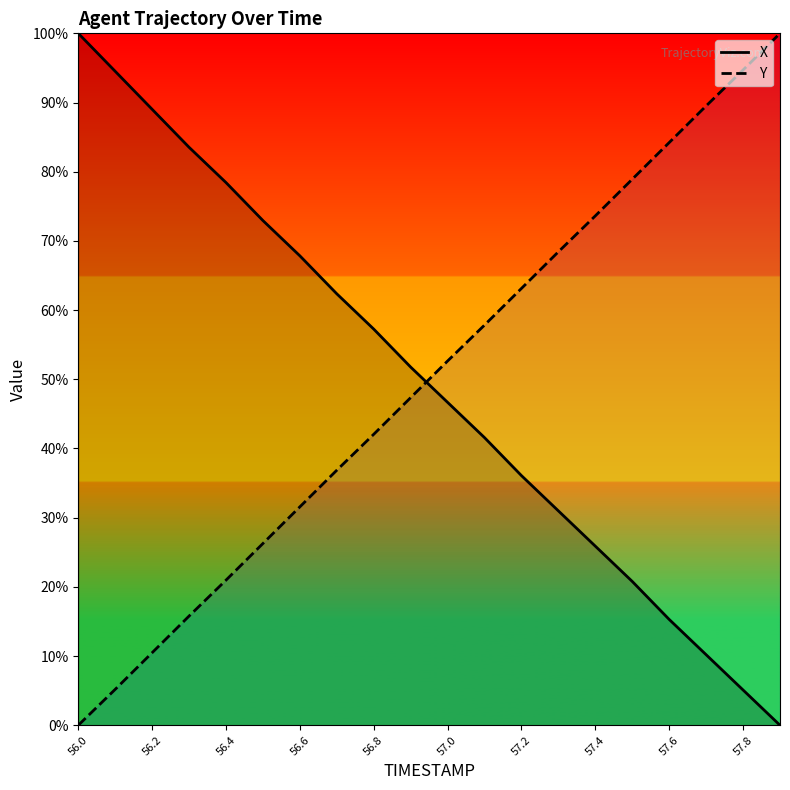

Is the value of Y at 57.2 greater than the value of X at 56.4?

No